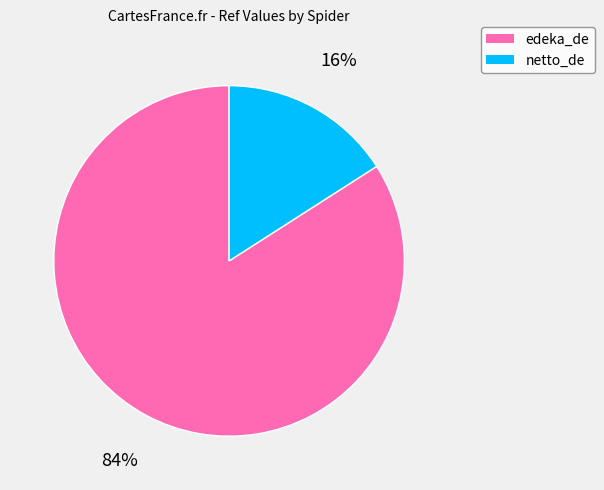

To the nearest percent, what is the difference between the largest and smallest slice percentages?

68%